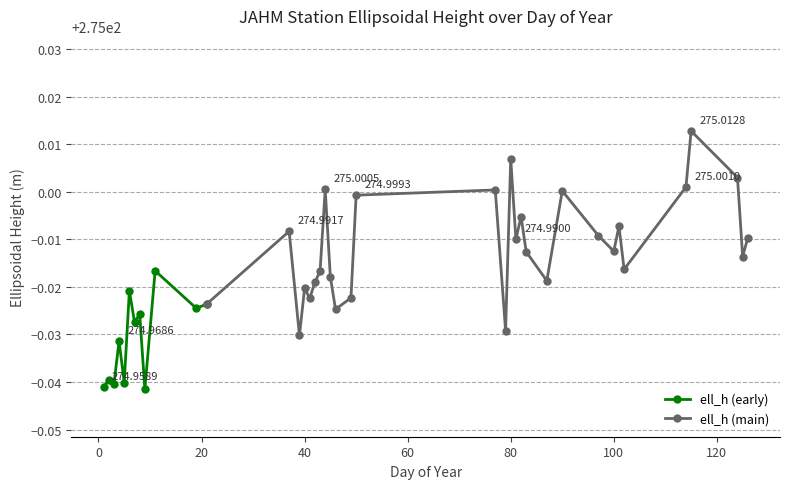

How many data points does each series have?

40